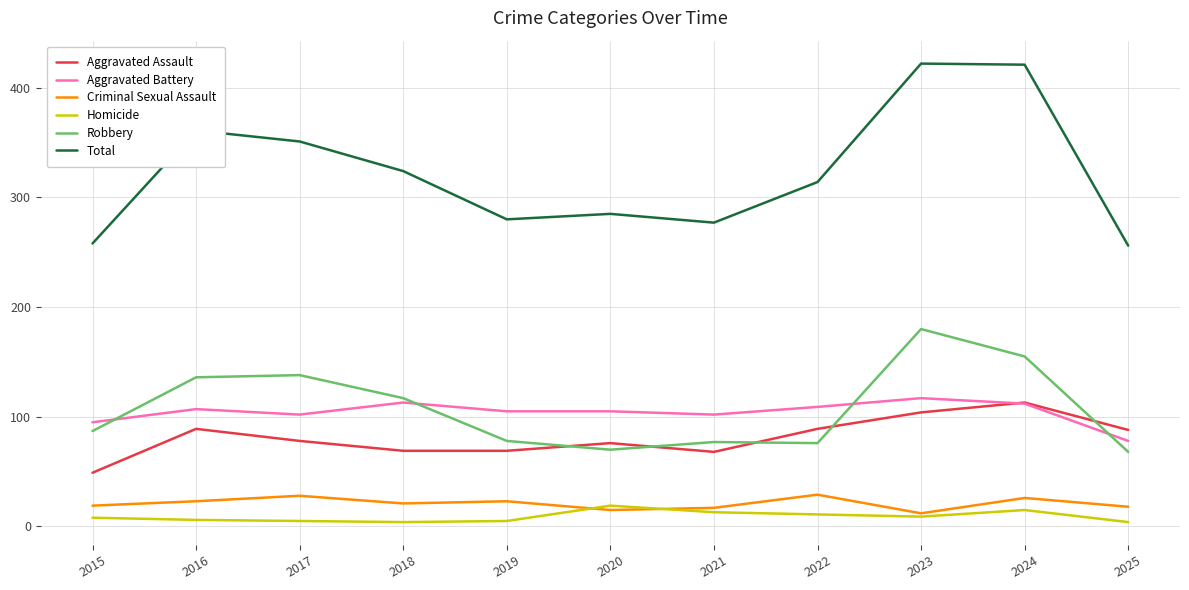

True or false: Total has a value of 130 at 2022.

False